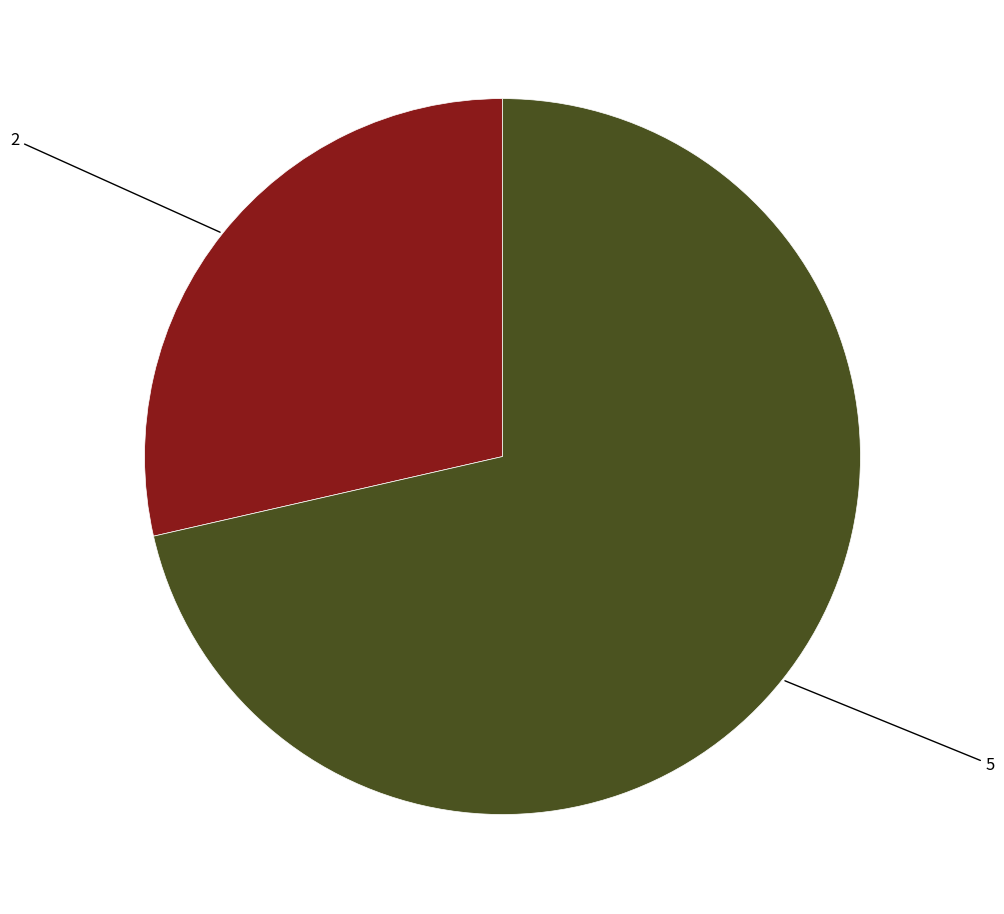

Is there a majority slice in this chart?

Yes